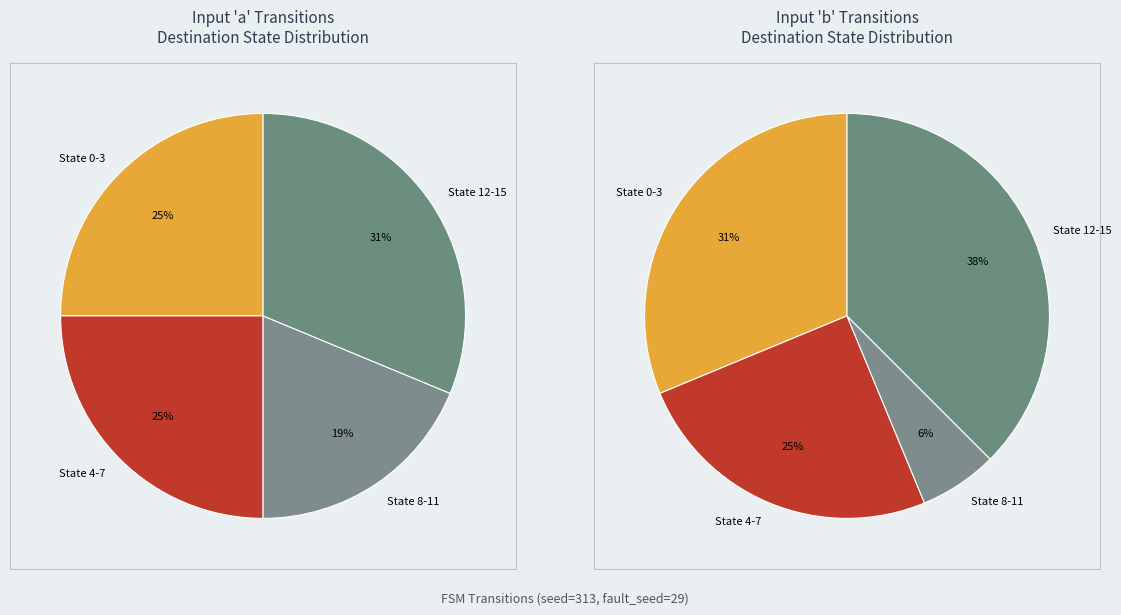

Does any single category account for the majority?

No